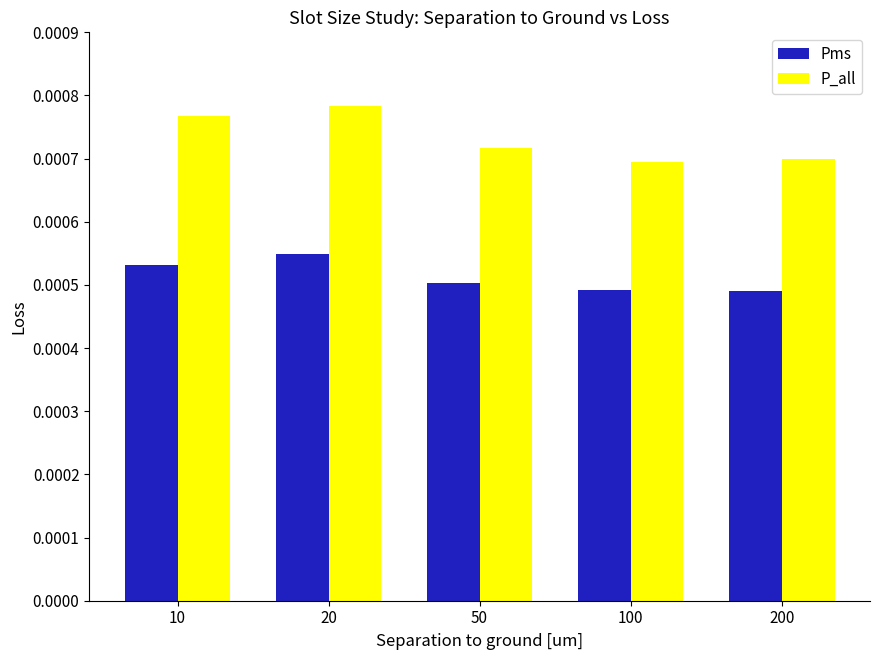

At how many categories does at least one series exceed 0?

5